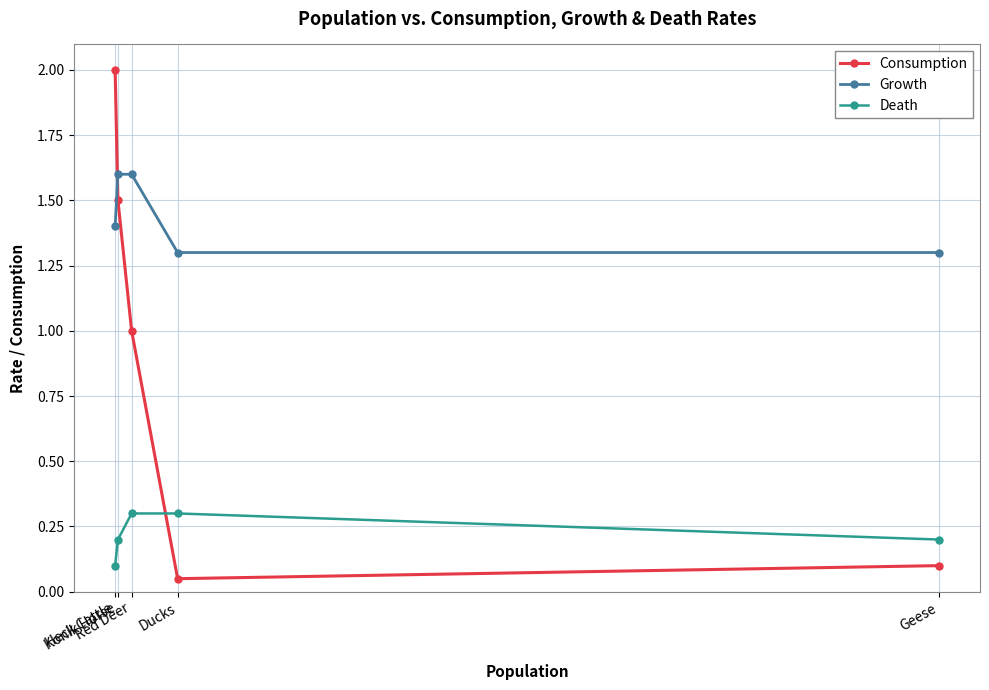

What is the maximum value for Consumption?

2.0